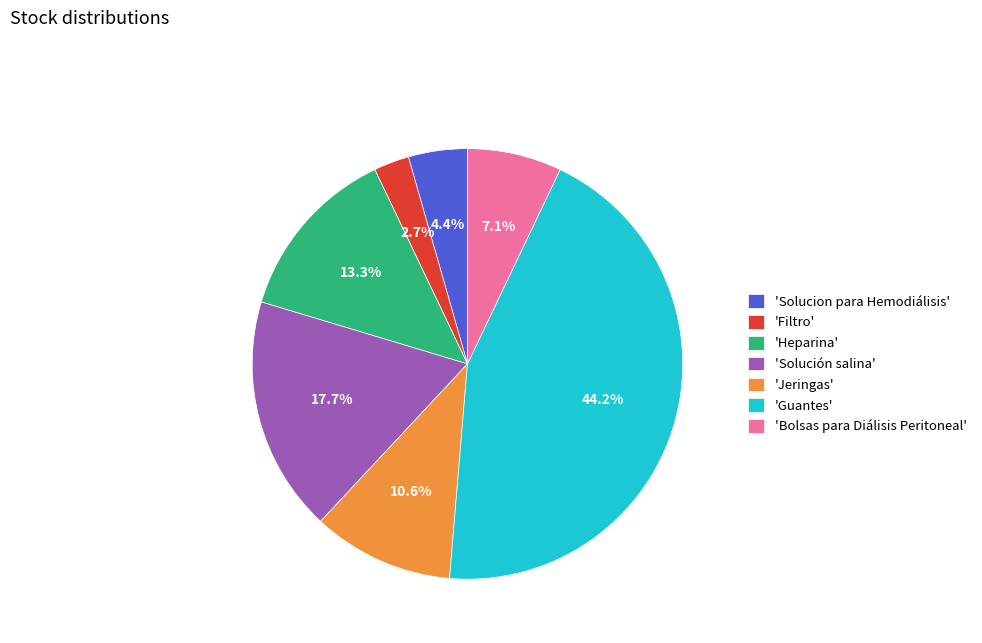

Does any single category account for the majority?

No